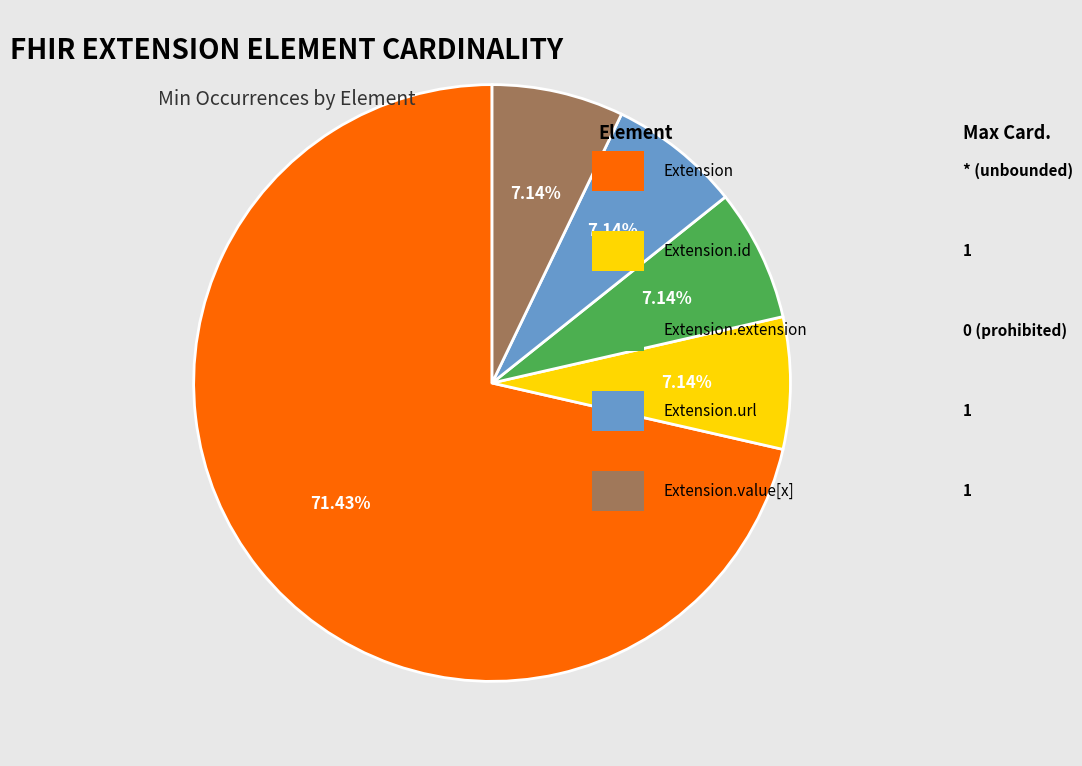

Does any single category account for the majority?

Yes